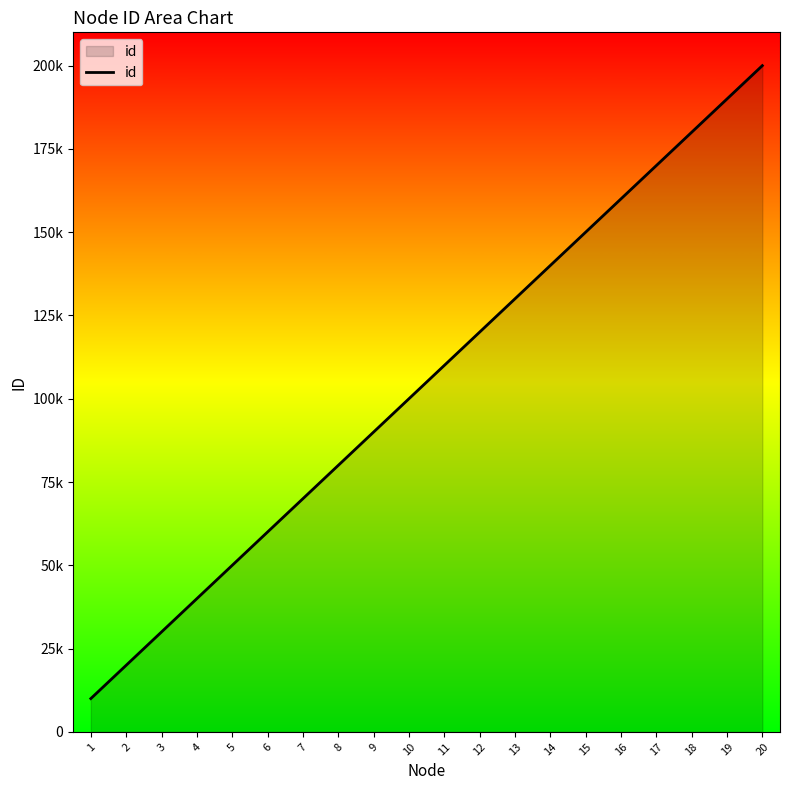

Is this an area chart (filled region under the line)?

Yes